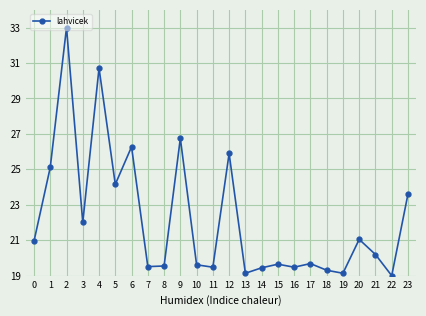

Where is the first local minimum?

3